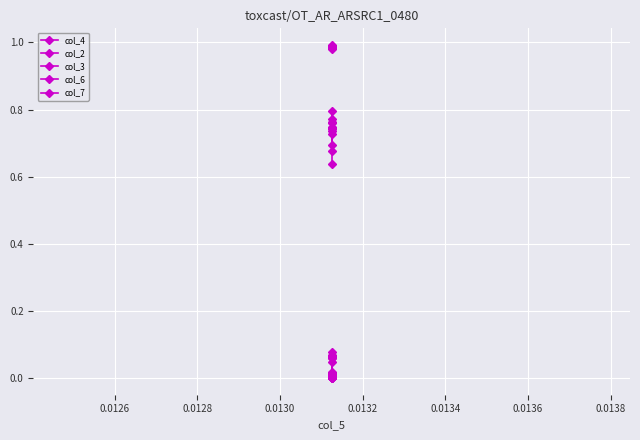

True or false: col_7 has a value of 0.0 at 0.0124.

False